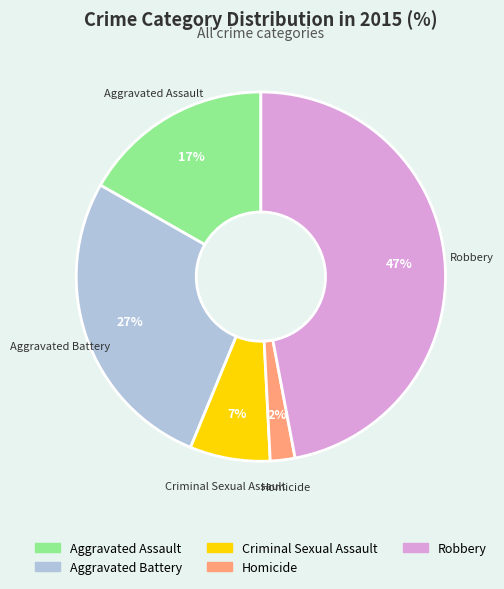

Do Aggravated Assault and Homicide together represent more than half of the pie?

No